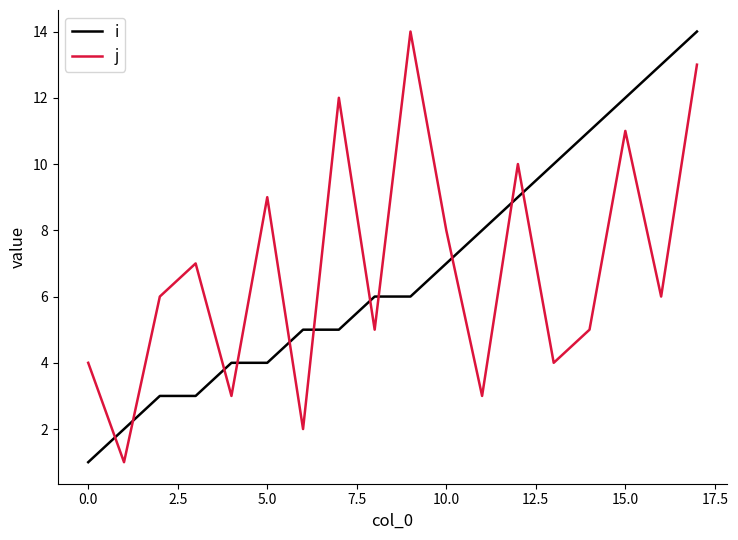

What is the difference between the maximum and minimum values in the j series?

13